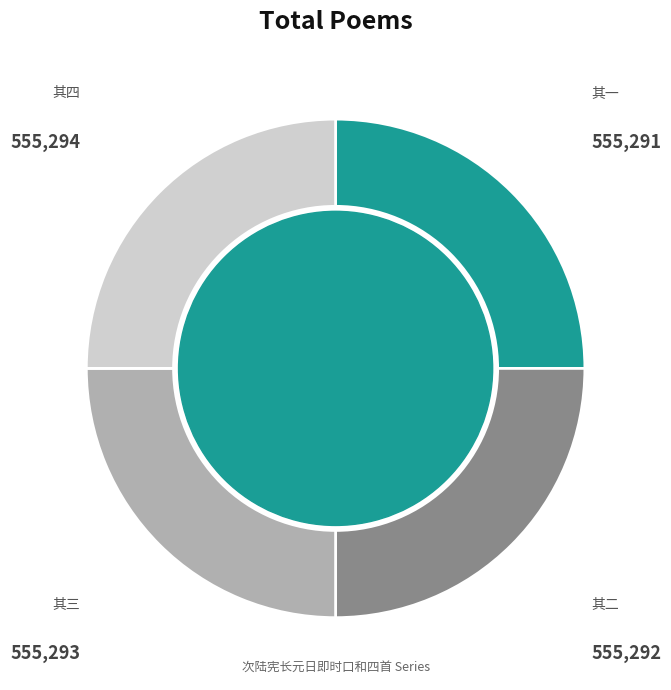

Is there a majority slice in this chart?

No